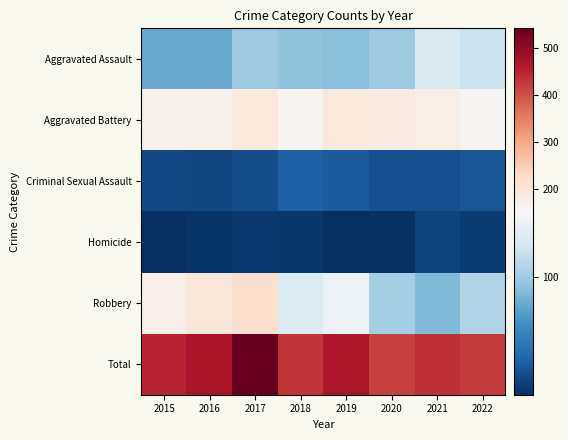

At how many categories does at least one series exceed 100?

8